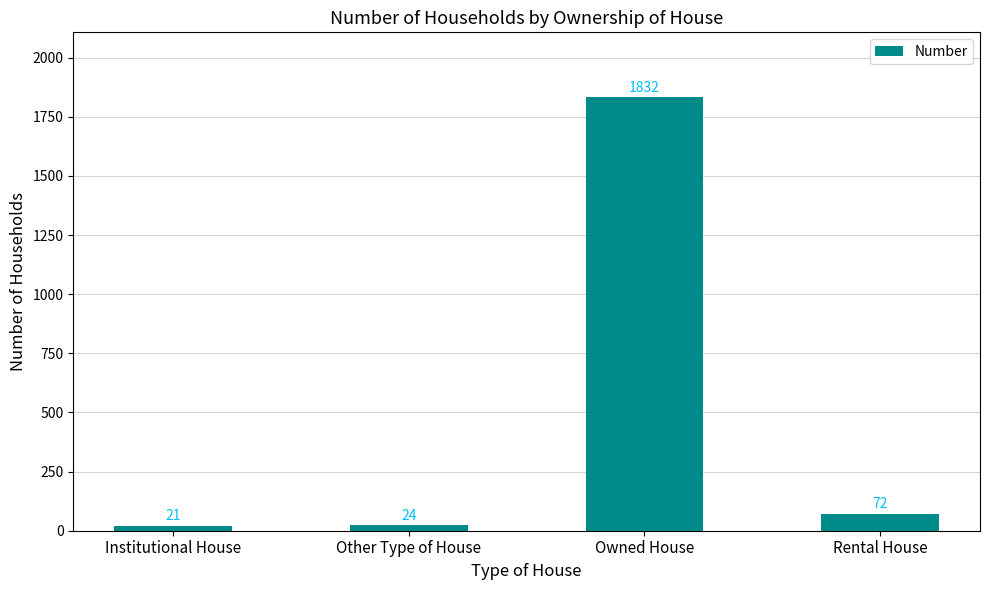

Which label corresponds to the largest value in the chart?

Owned House